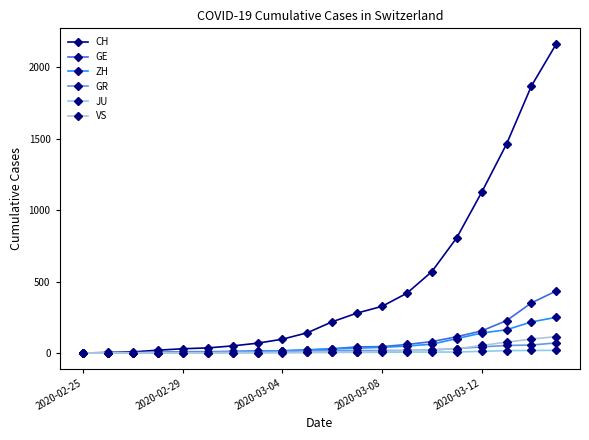

Which series has the largest range (max minus min)?

CH